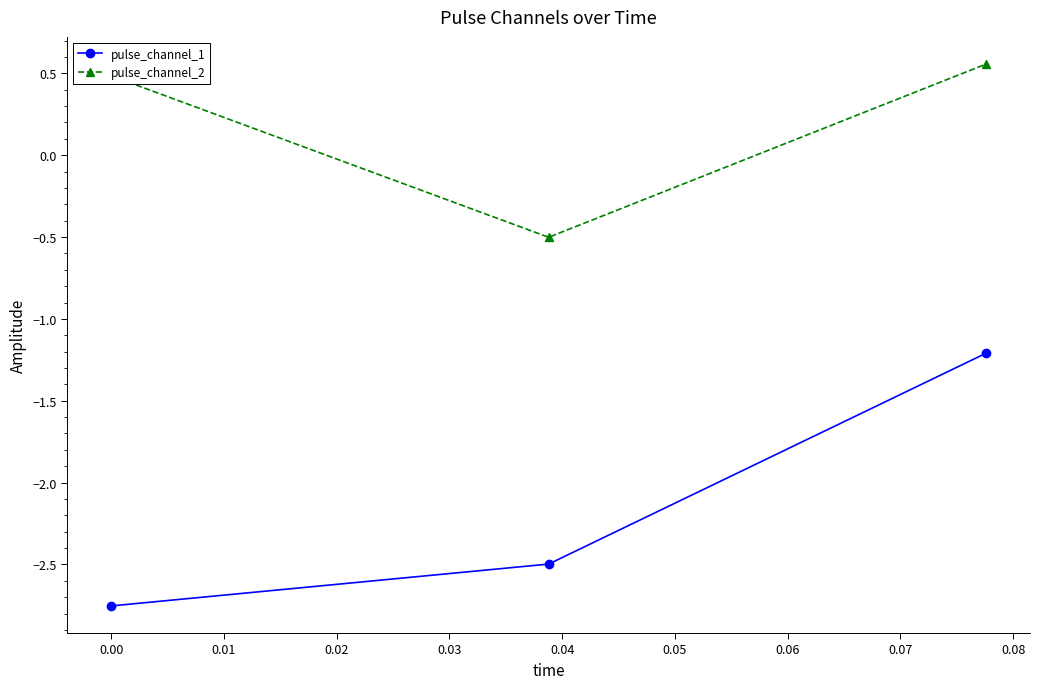

Which series has the largest range (max minus min)?

pulse_channel_1